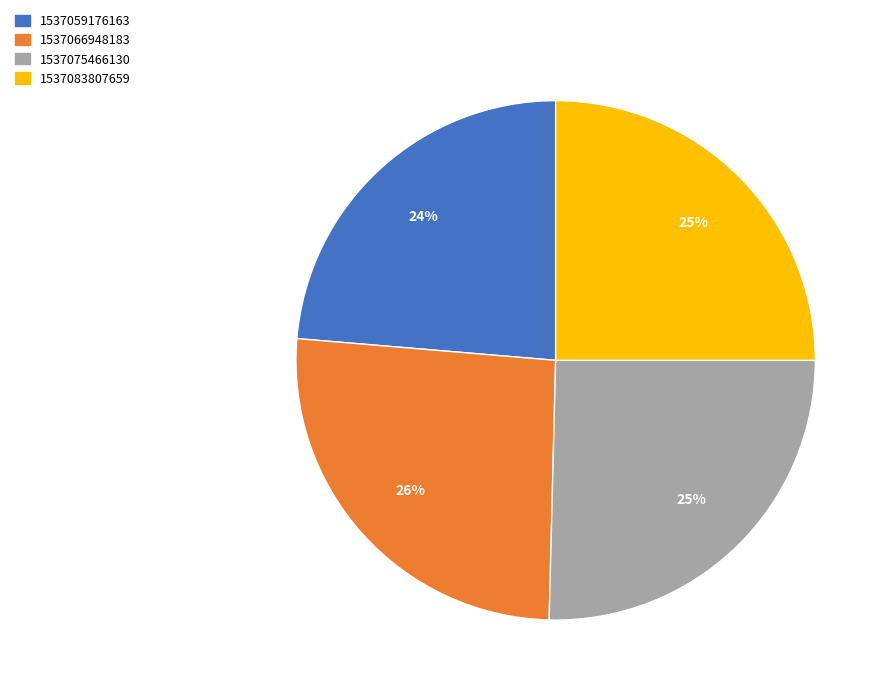

To the nearest percent, what percentage of the pie is 1537083807659?

25%